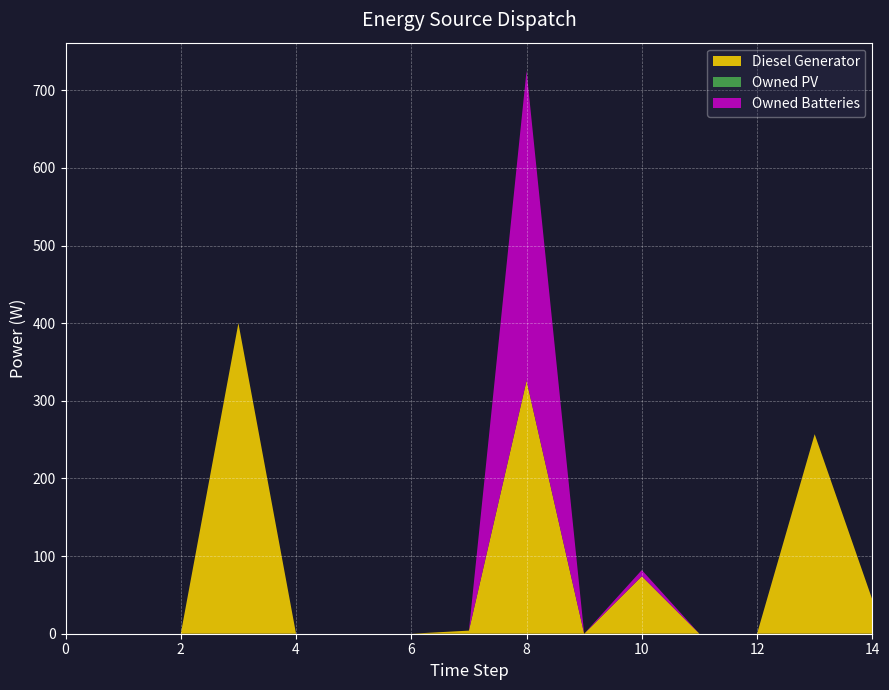

In Diesel Generator, how many points are lower than both neighbors (excluding endpoints)?

1